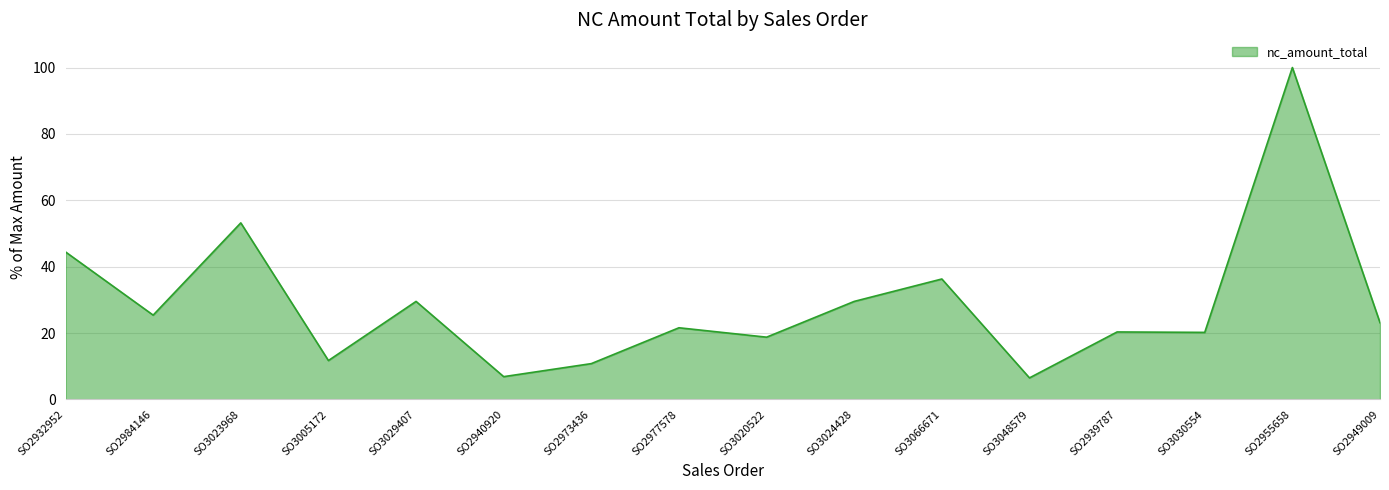

Is it true that the value at SO3029407 is 10.8?

False